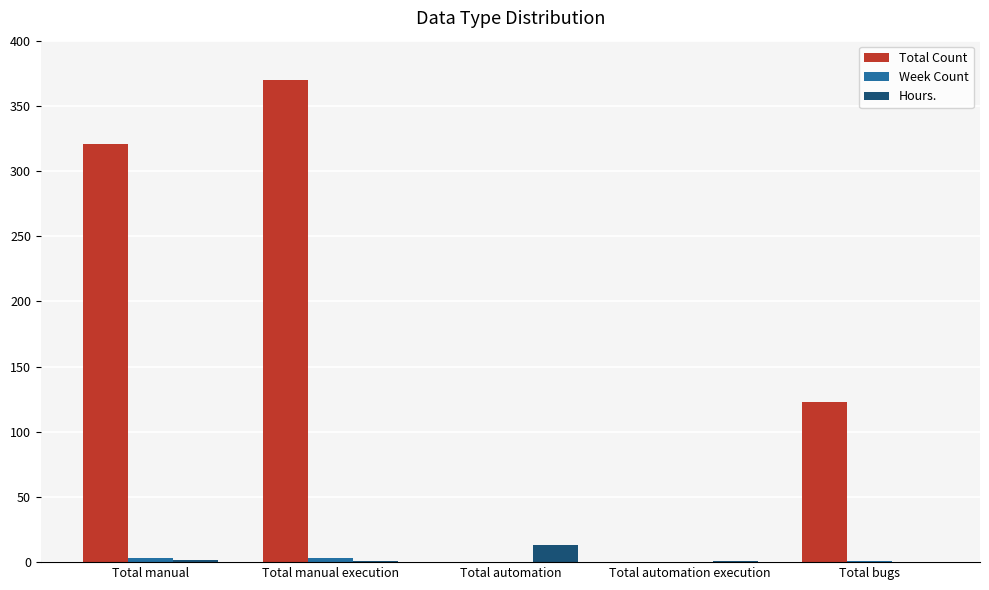

Between Total manual execution and Total automation execution, which series saw the biggest shift?

Total Count